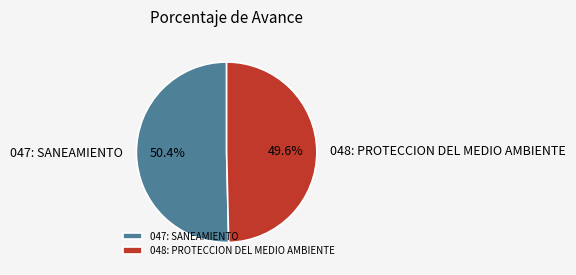

Which category has the smallest portion of the pie?

048: PROTECCION DEL MEDIO AMBIENTE